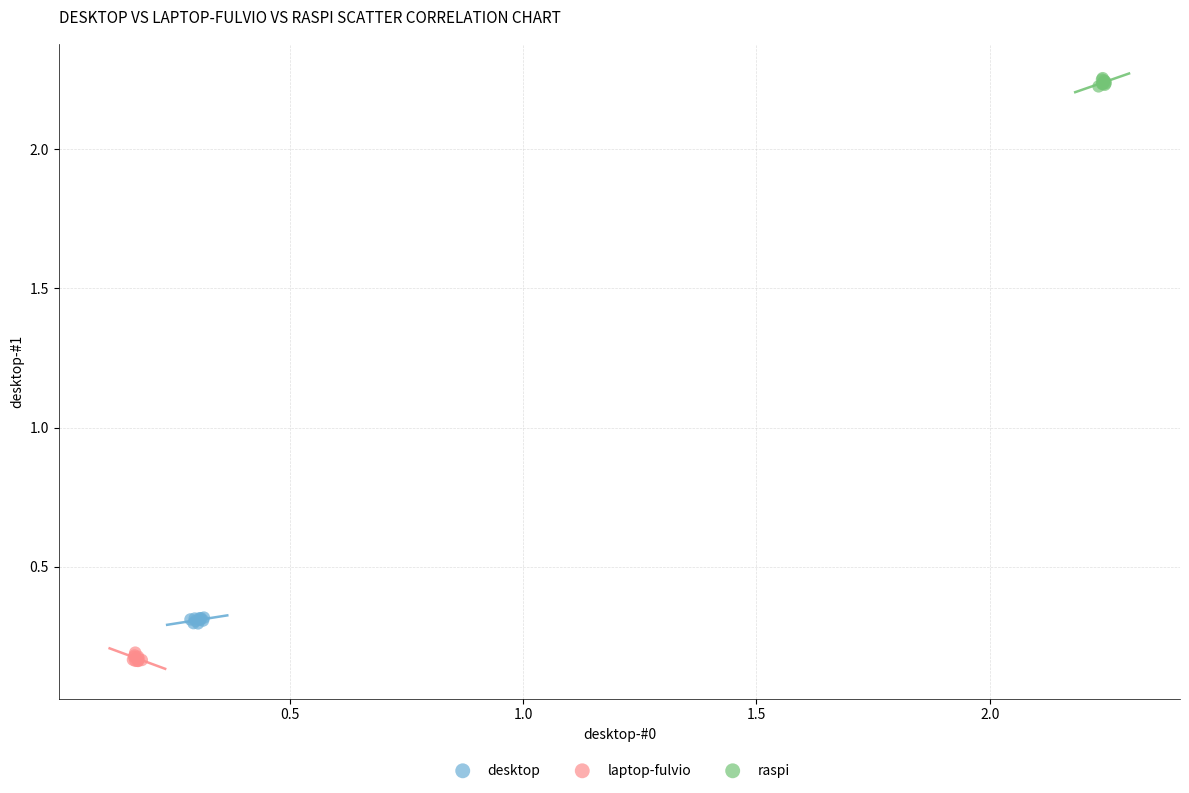

Which series contains the highest Y value?

raspi